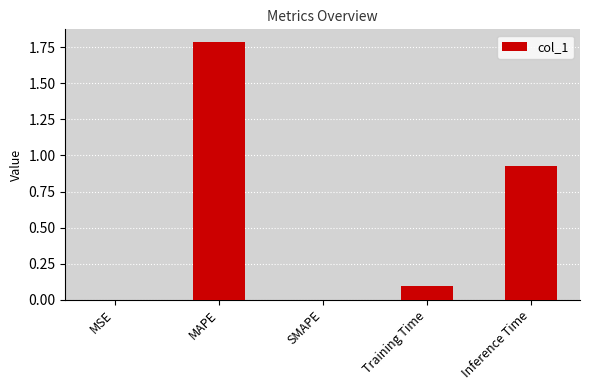

Are the bars horizontal?

No